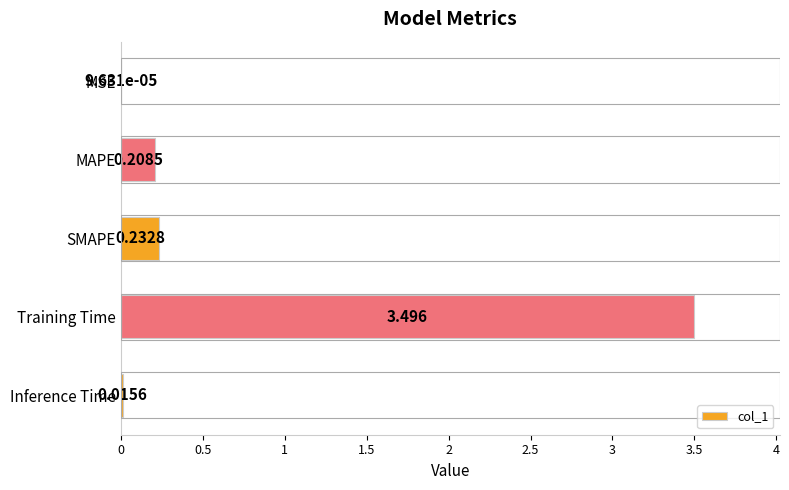

Between MSE and Training Time, which is larger?

Training Time